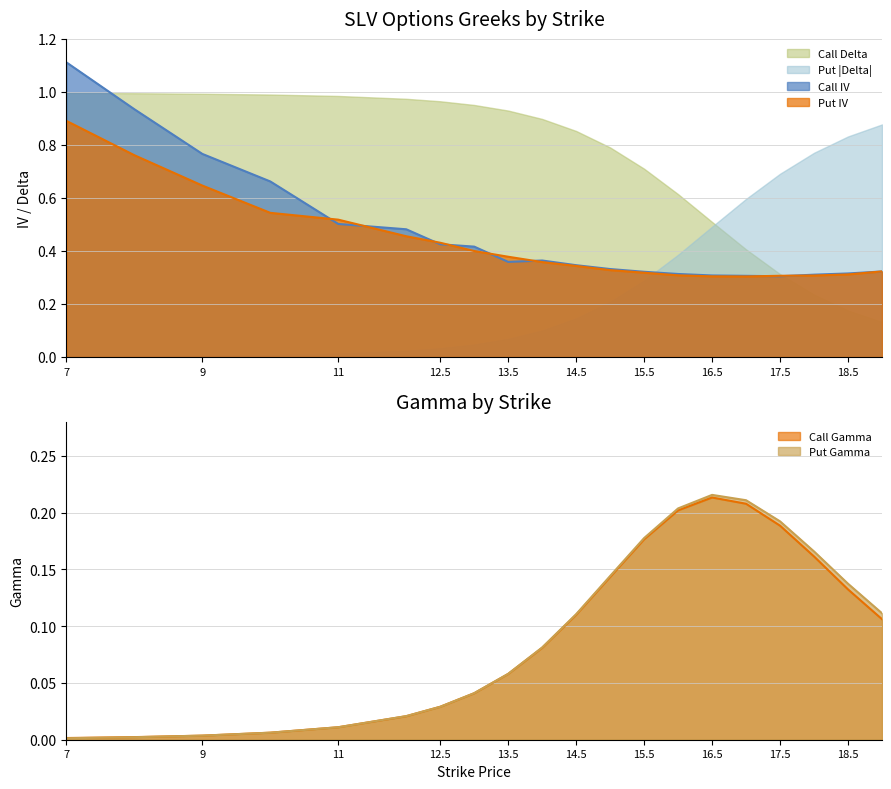

At which label does Call IV reach its minimum?

17.5